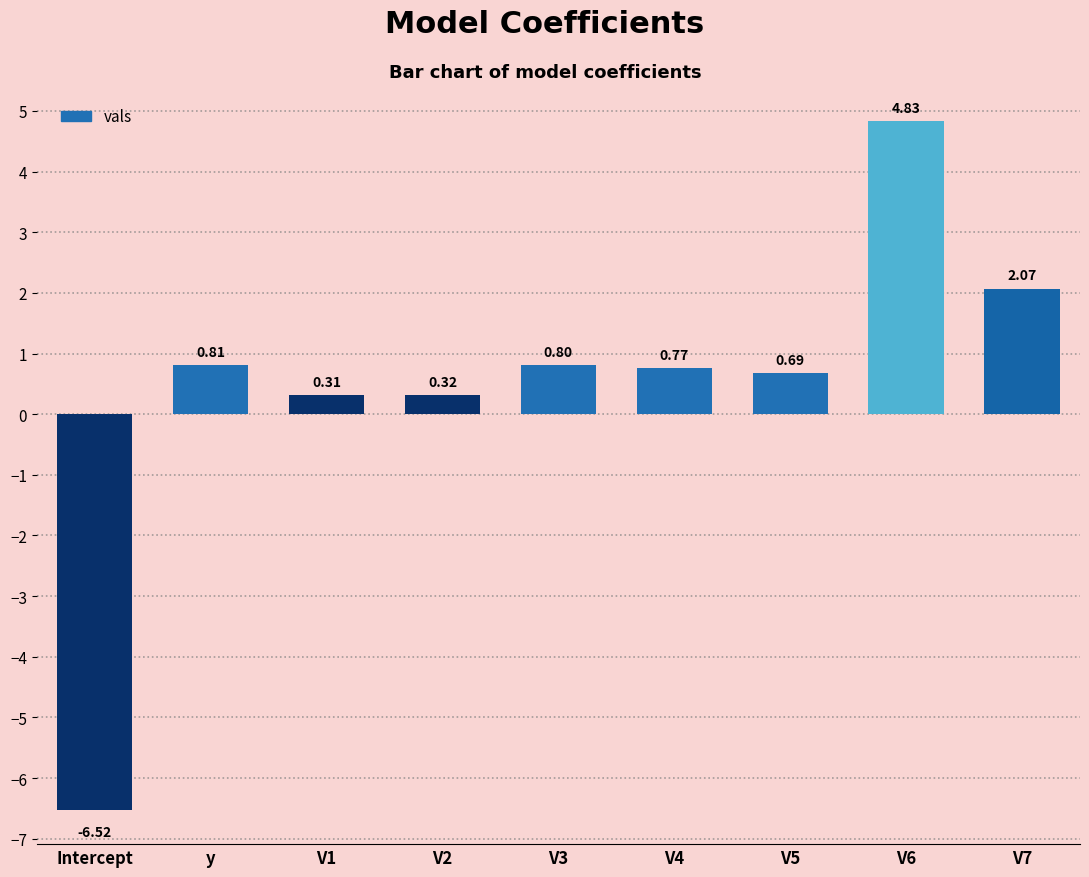

Which category has the lowest value across all series?

Intercept